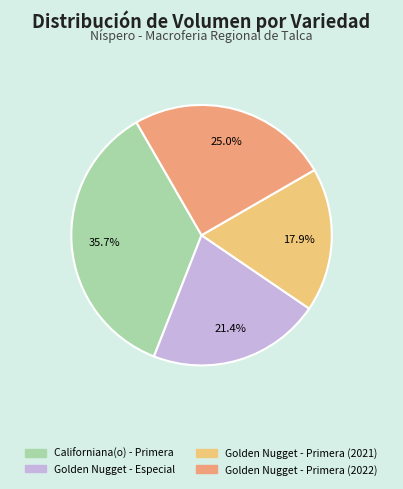

Is it true that Golden Nugget - Especial is 21% of the pie?

True